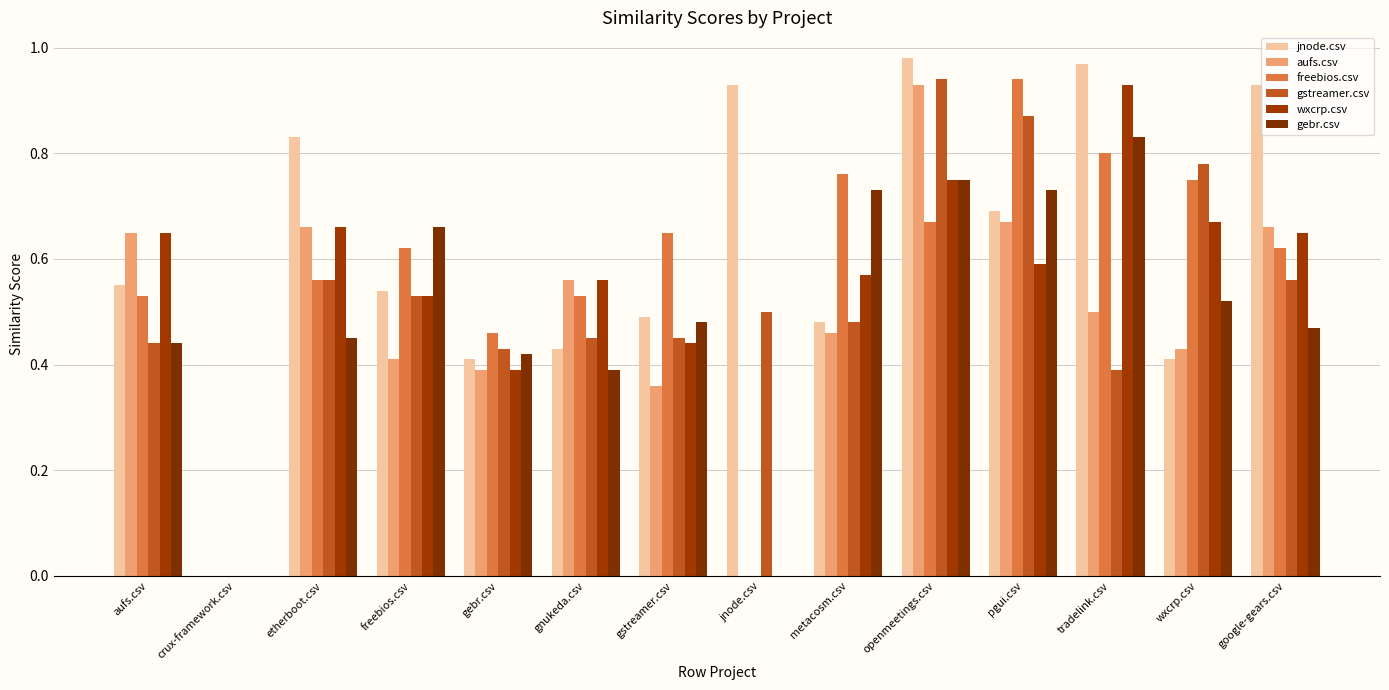

Does the chart contain stacked bars?

No